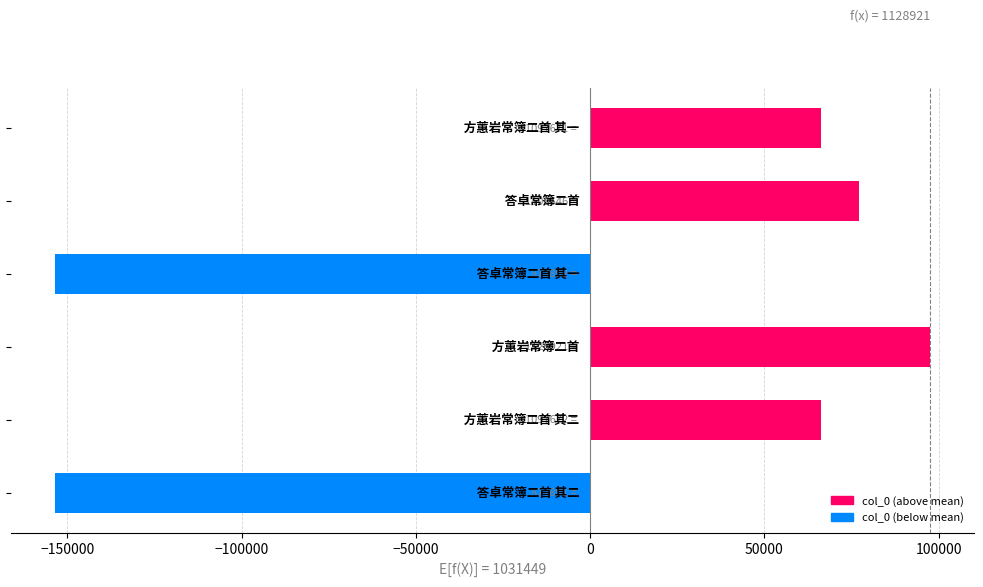

What is the difference between the maximum and minimum values?

251030.0